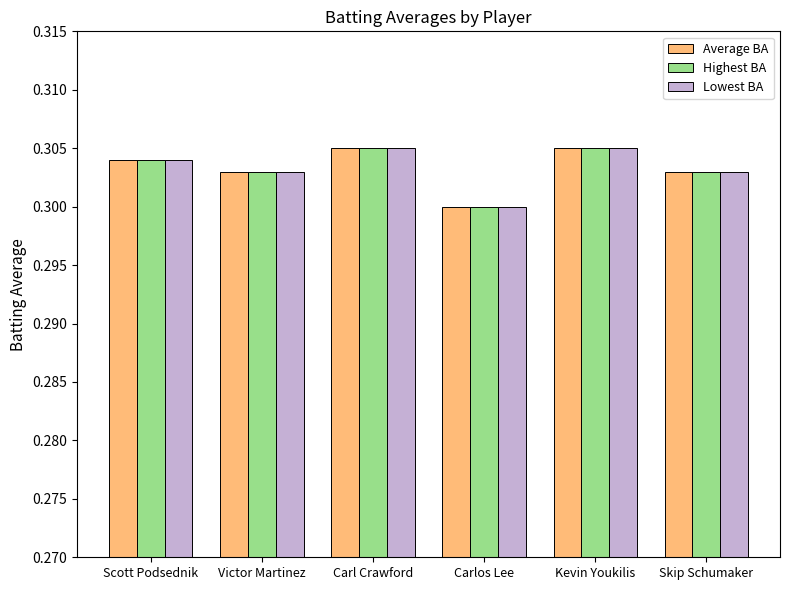

What are all the series names shown in the legend?

Average BA, Highest BA, Lowest BA